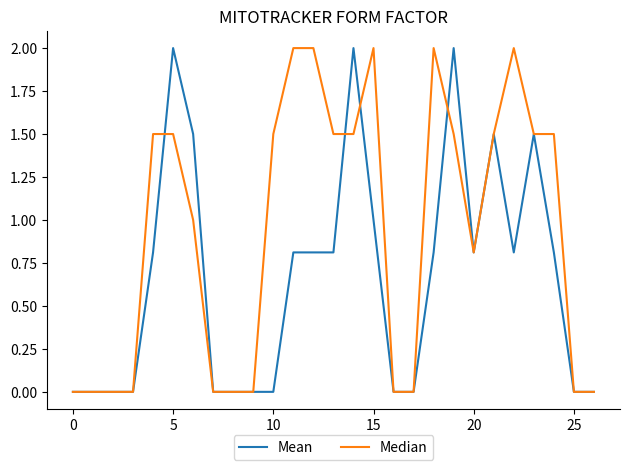

What is the maximum value shown in the chart?

2.0